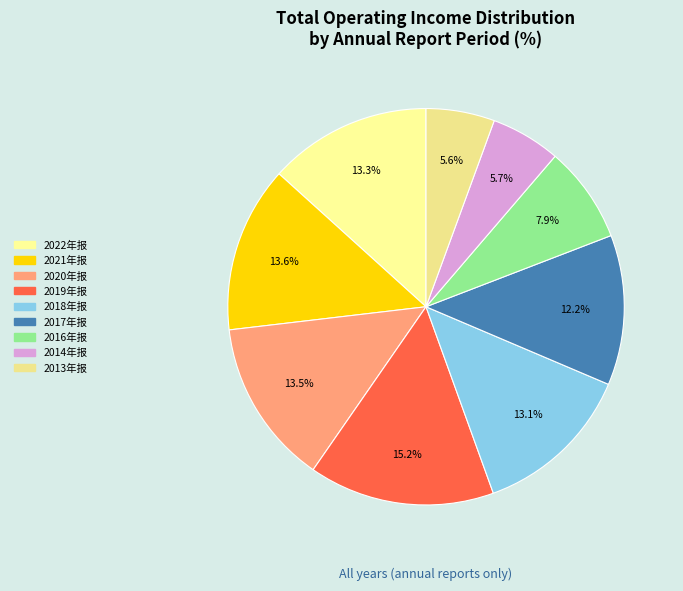

True or false: 2016年报 accounts for 23% of the total.

False